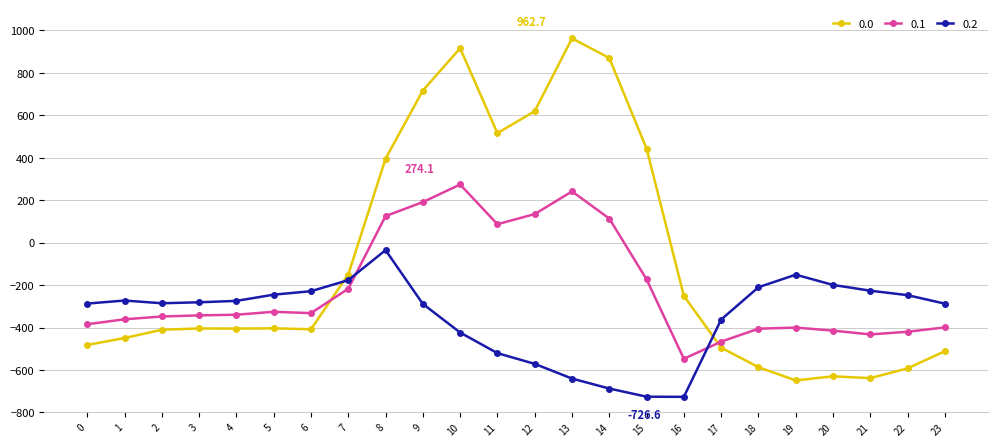

The value of 0.0 at 2 is -645.1. True or false?

False